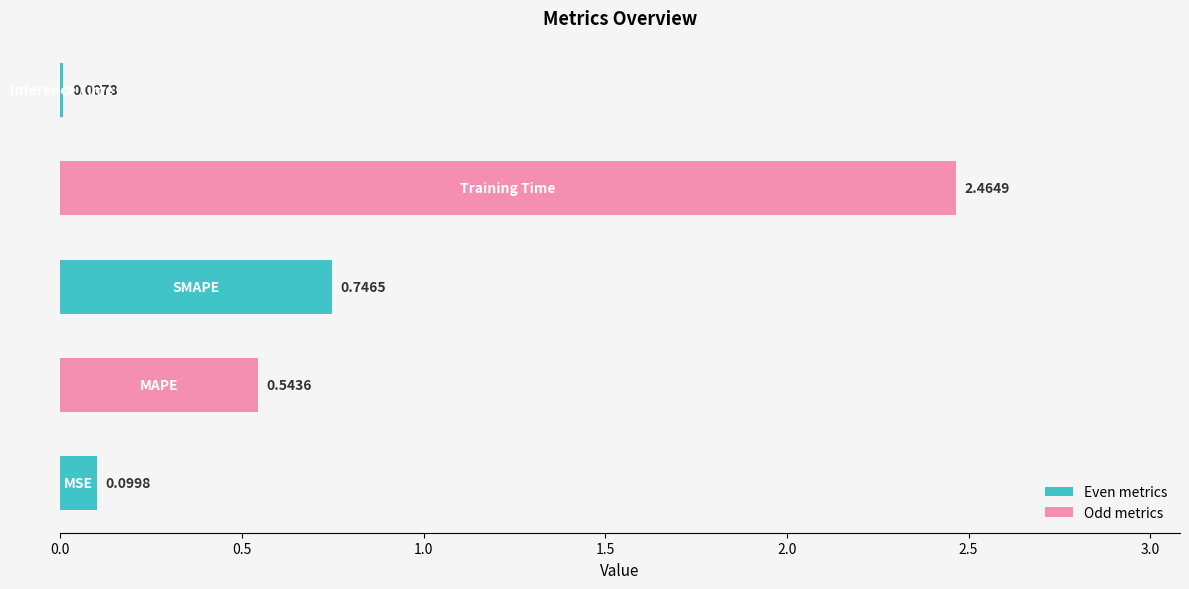

What is the sum of all values?

3.9